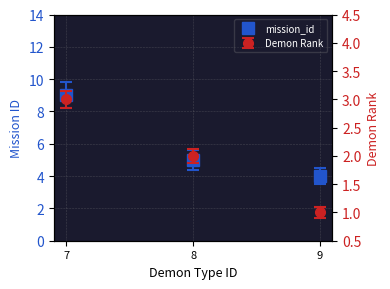

What is the sum of all values?

18